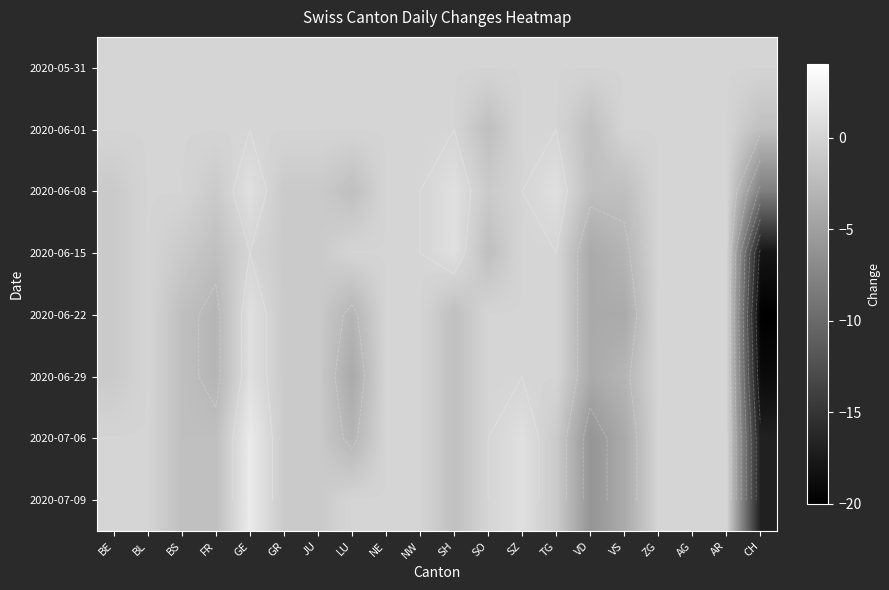

At how many categories does at least one series exceed -4?

20